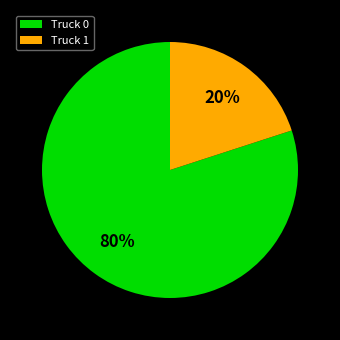

Which slice is the largest?

Truck 0